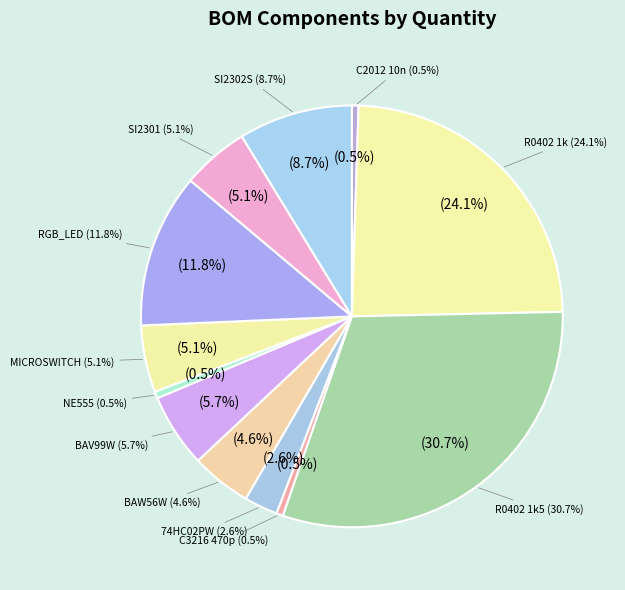

How many slices are in this pie chart?

12